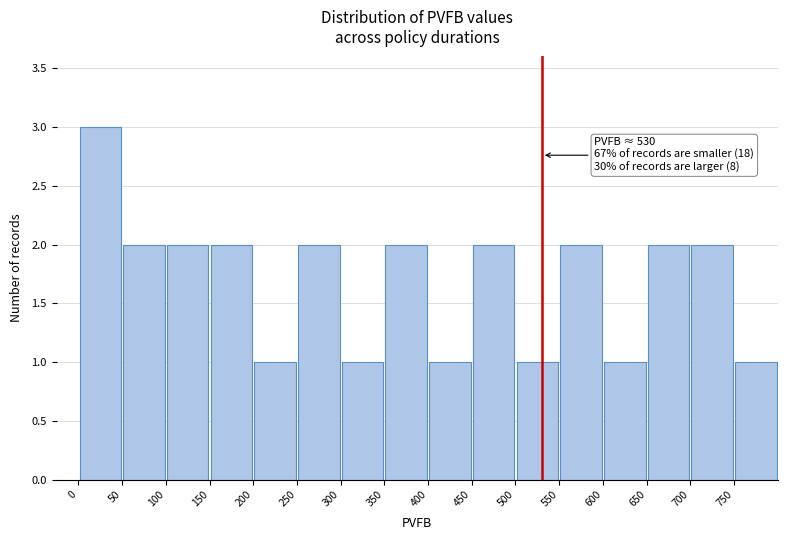

Which range on the x-axis has the tallest bar?

0 to 50